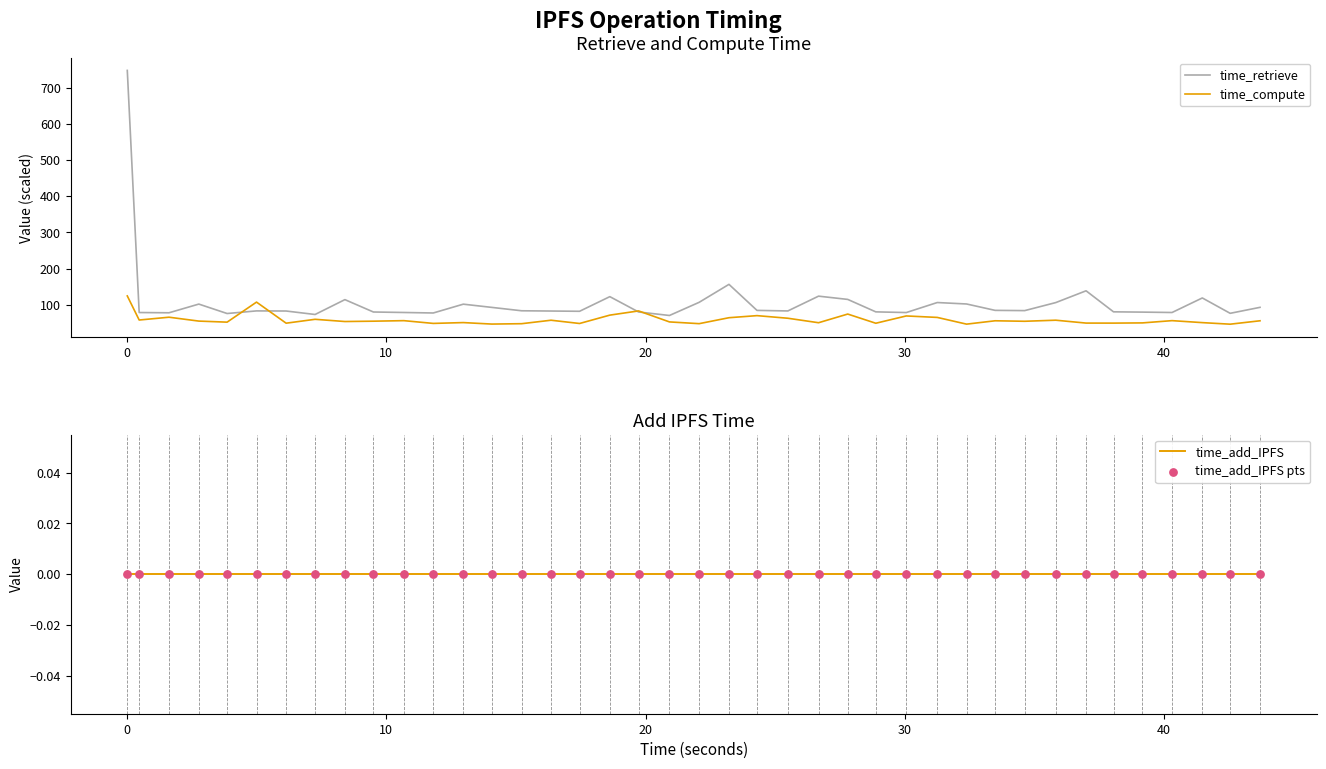

Which series has the largest Y range (max minus min)?

time_retrieve